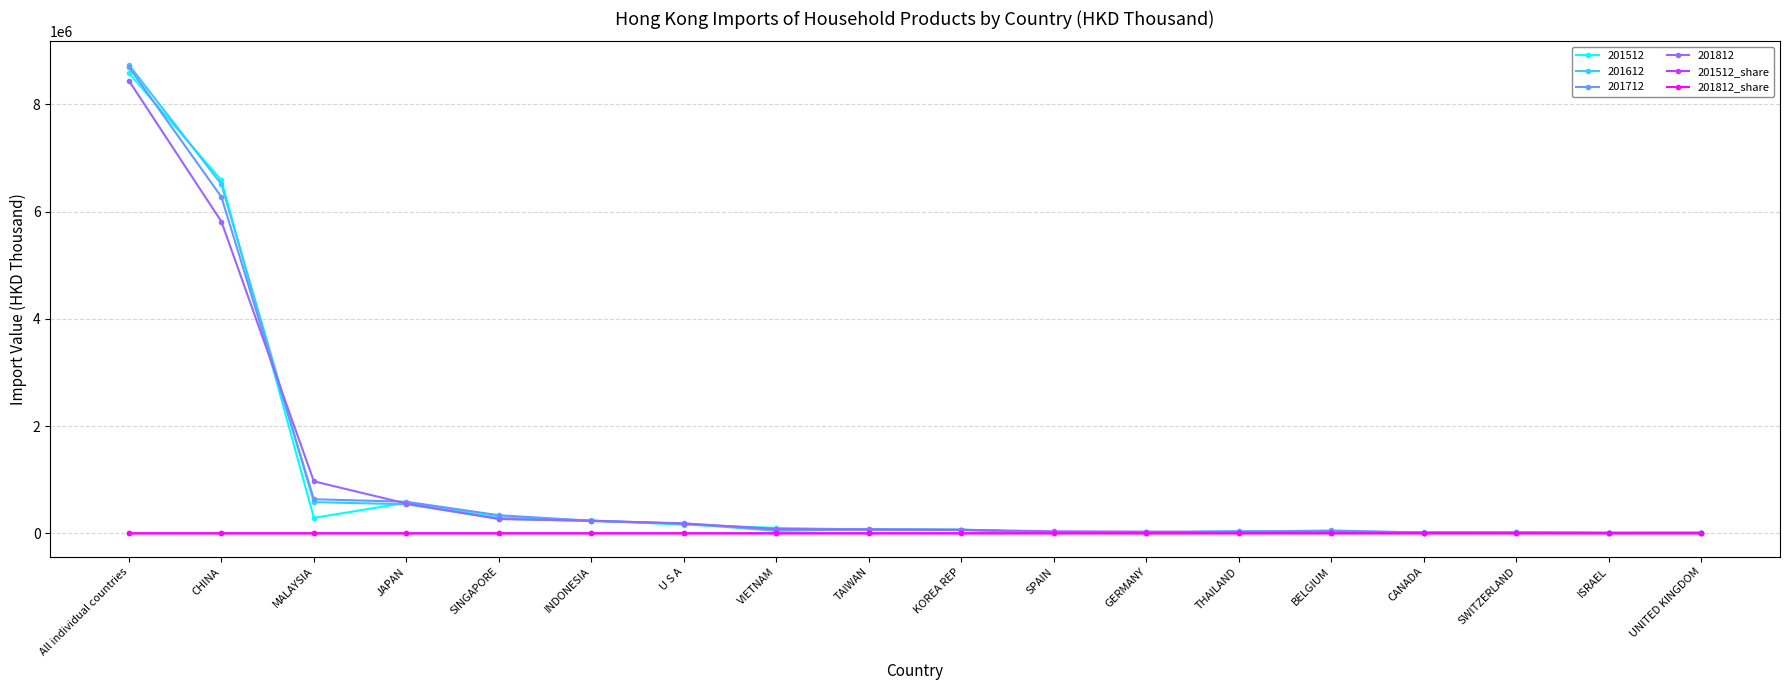

What is the maximum value for 201612?

8740380.5